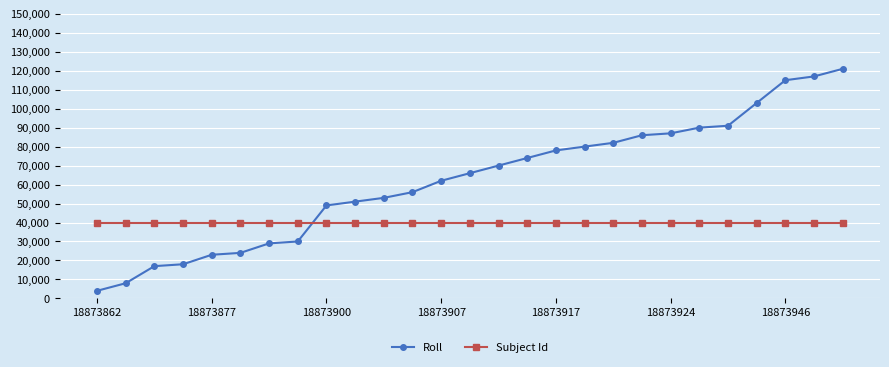

Which series has the widest spread of values?

Roll